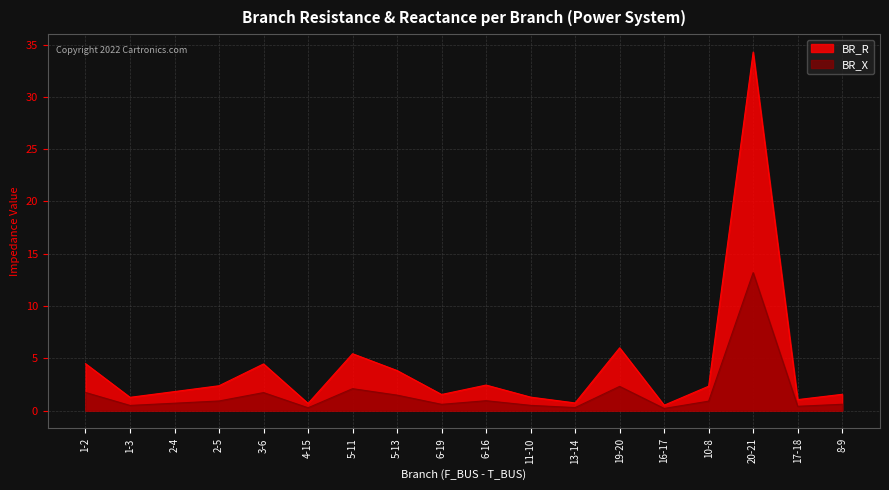

Which has a higher value, 16-17 or 13-14?

13-14